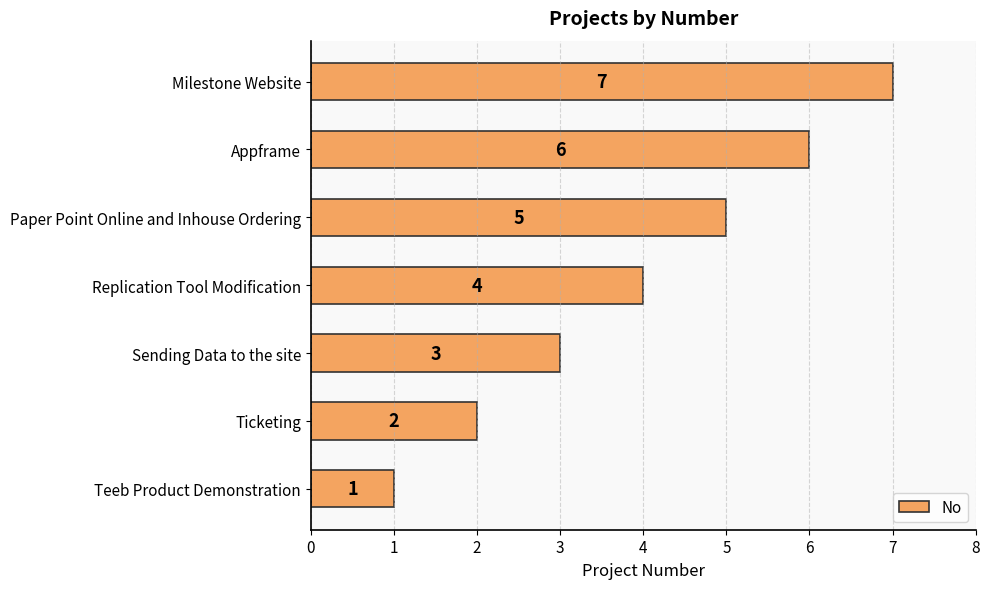

Approximately how many times larger is the value at Appframe compared to Teeb Product Demonstration?

6.0